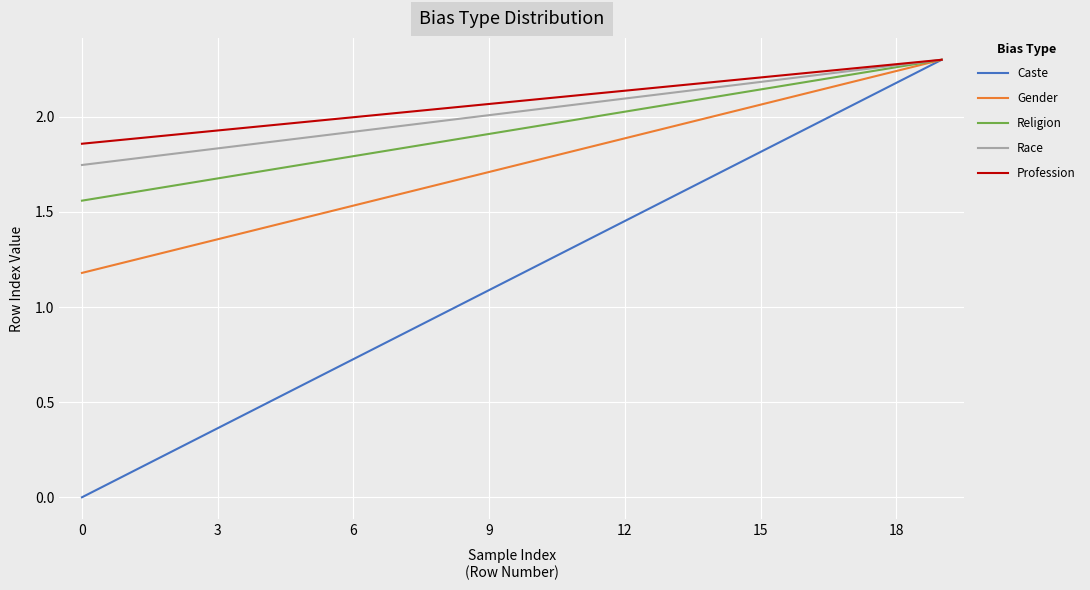

Which series has the largest range (max minus min)?

Caste